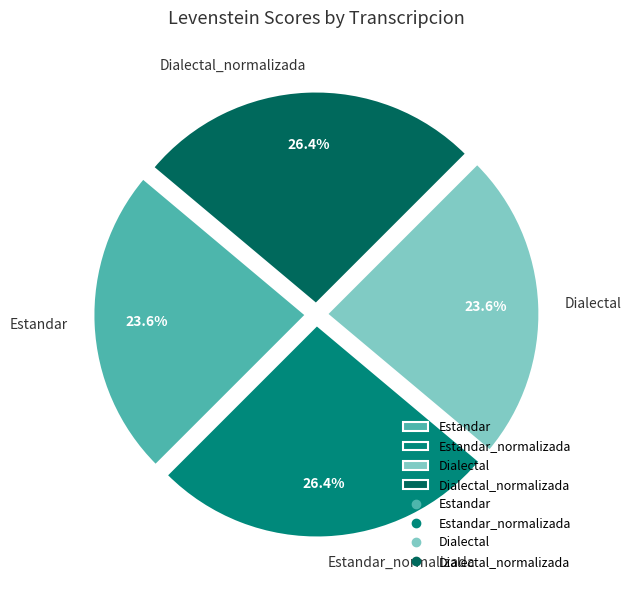

What percentage is the Dialectal slice, to the nearest percent?

24%